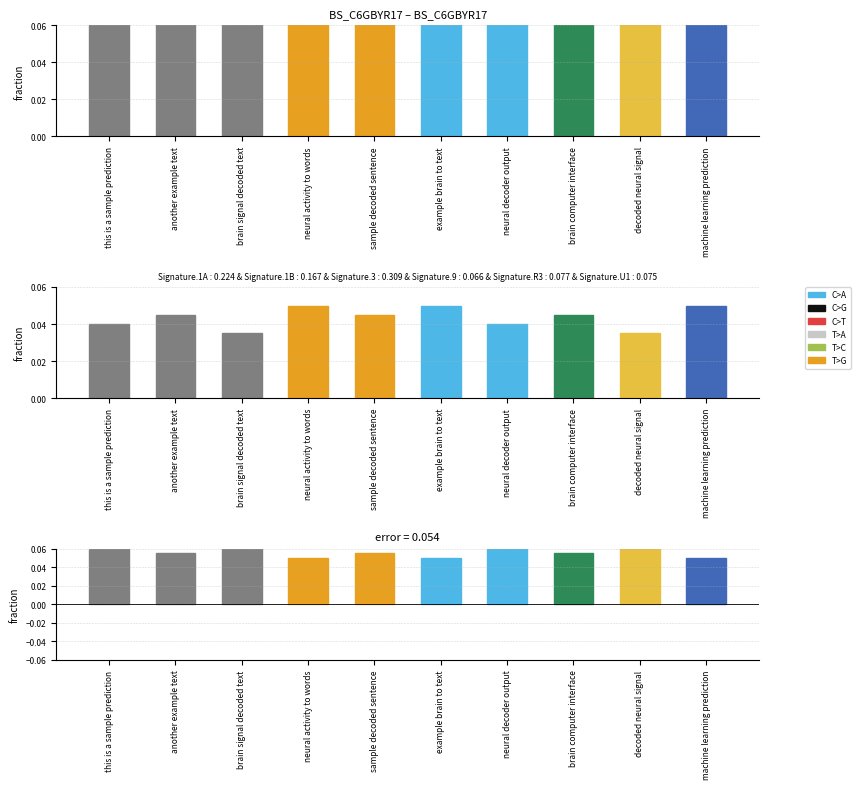

True or false: error has a value of 0.1 at brain signal decoded text.

False